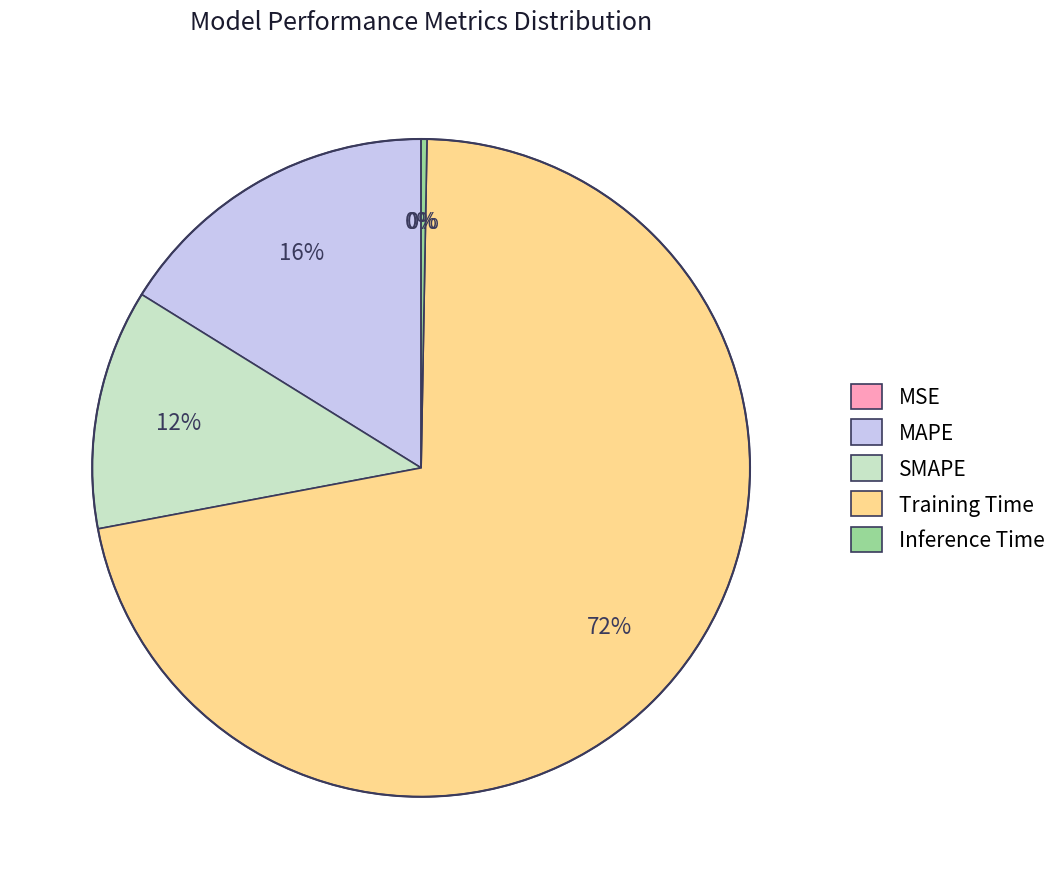

Which category has the biggest portion of the pie?

Training Time